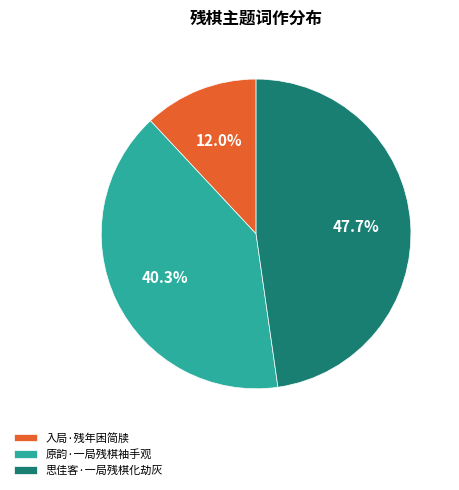

What is the largest slice in the pie chart?

思佳客·一局残棋化劫灰